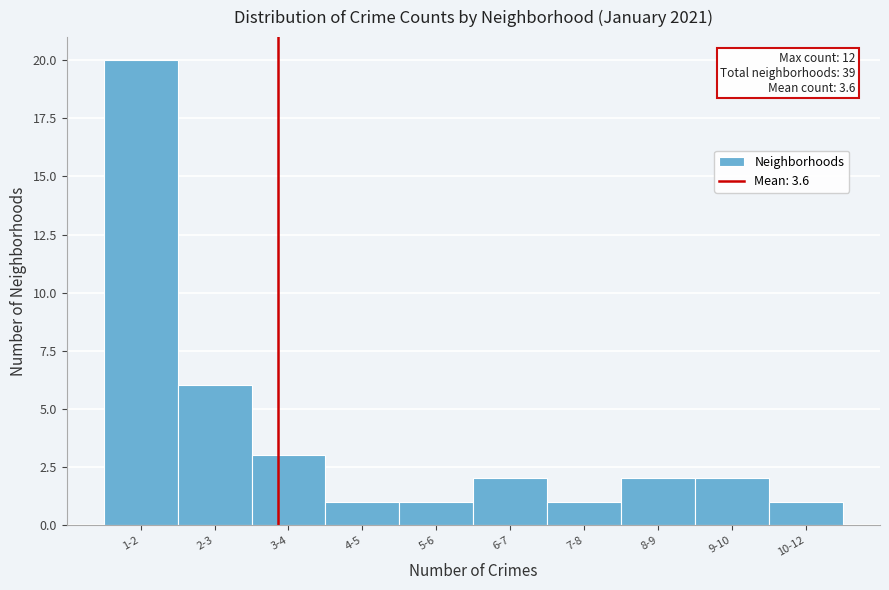

Reading right to left, extract all data points from this chart.

1	2	2	1	2	1	1	3	6	20